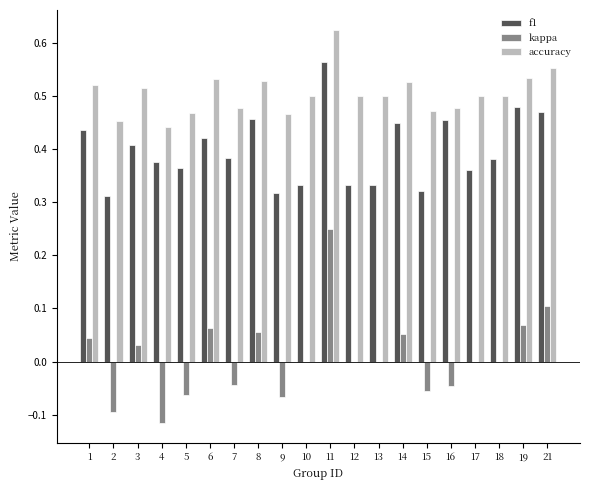

The f1 series shows 0.2 at 6. True or false?

False